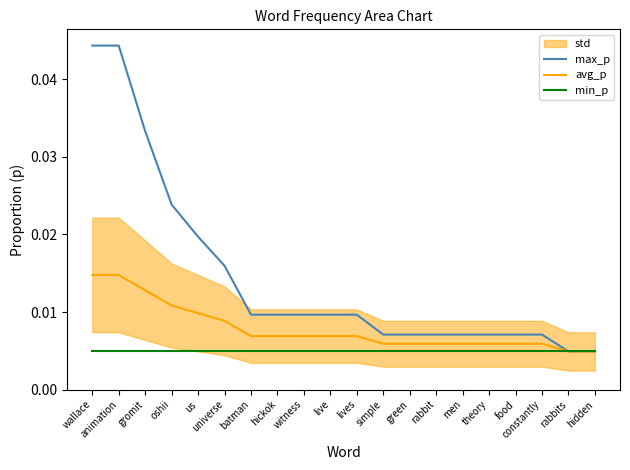

Between hickok and us, which is larger?

us